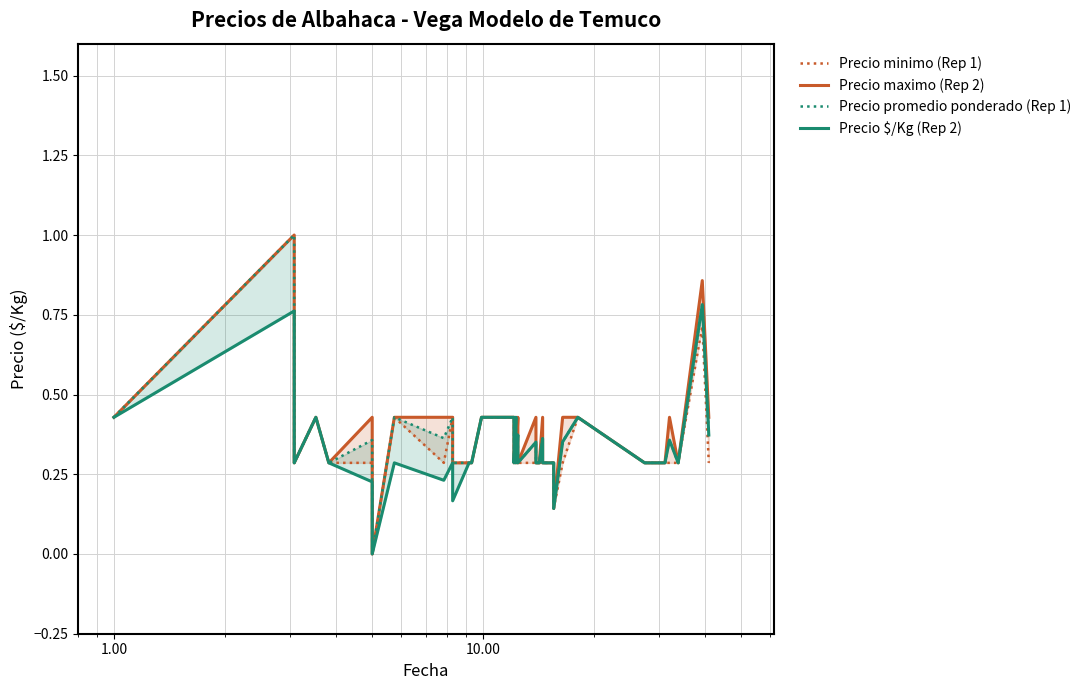

Where is the first local minimum for Precio maximo (Rep 2)?

1.00